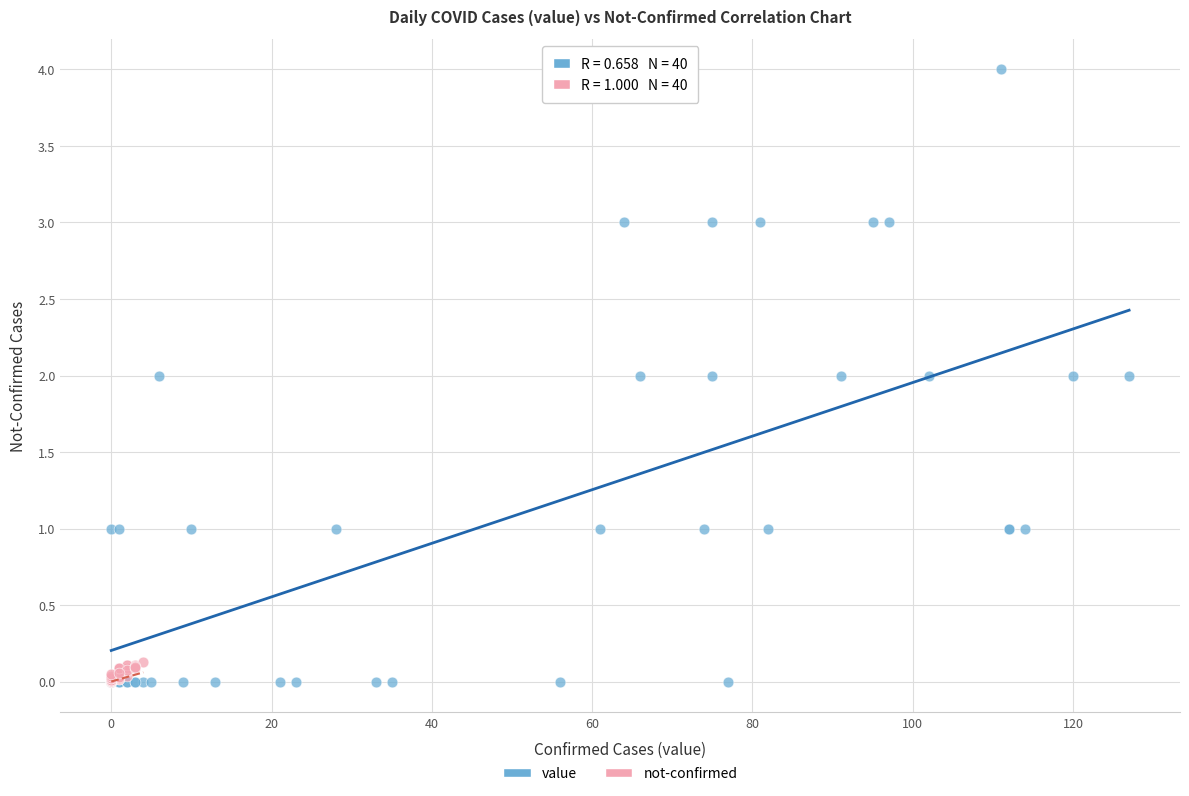

Which series has the widest spread of Y values?

value